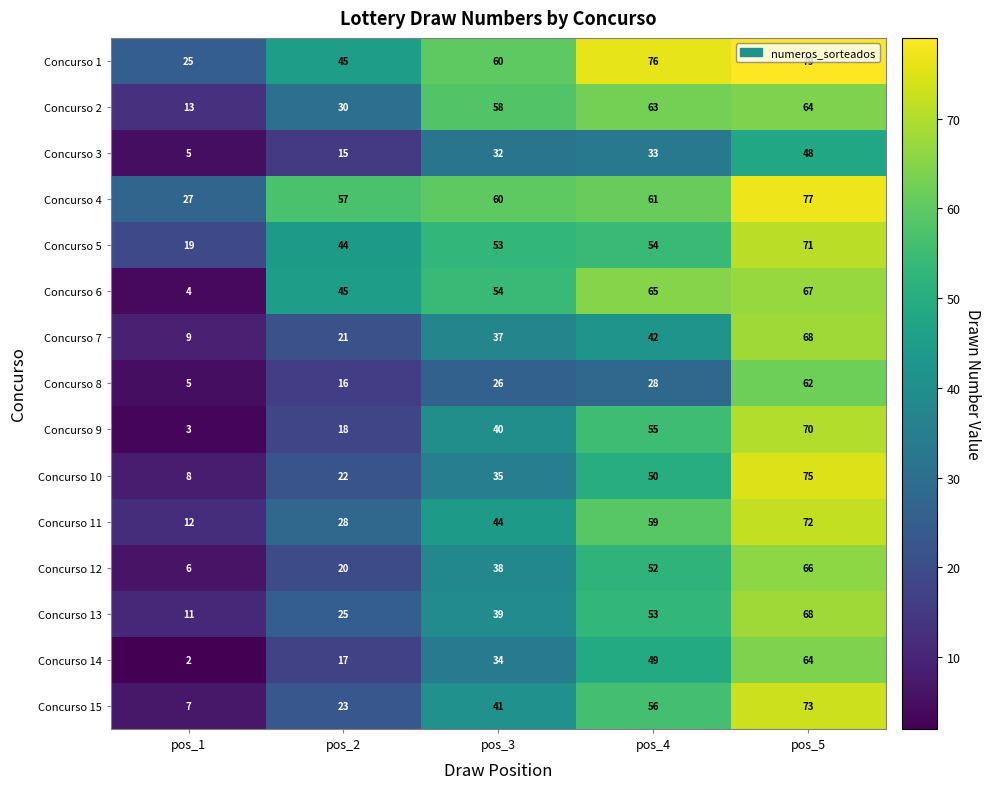

What is the difference between the Concurso 13 values at pos_5 and pos_2?

43